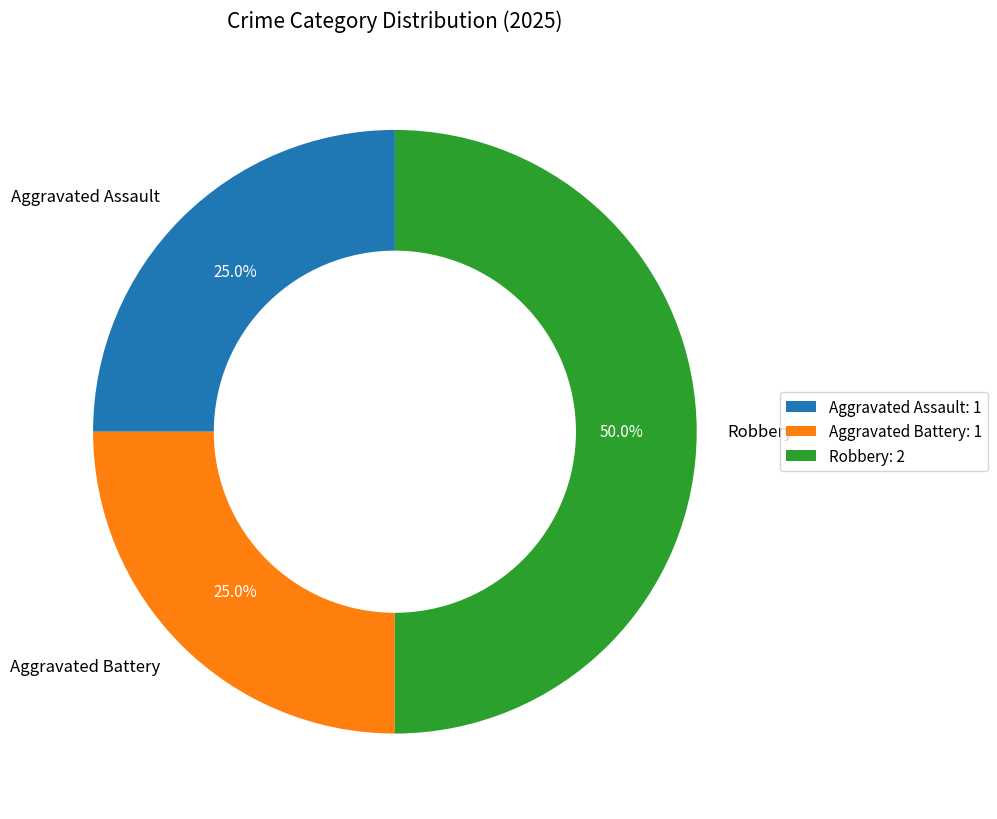

How many segments does this pie chart have?

3